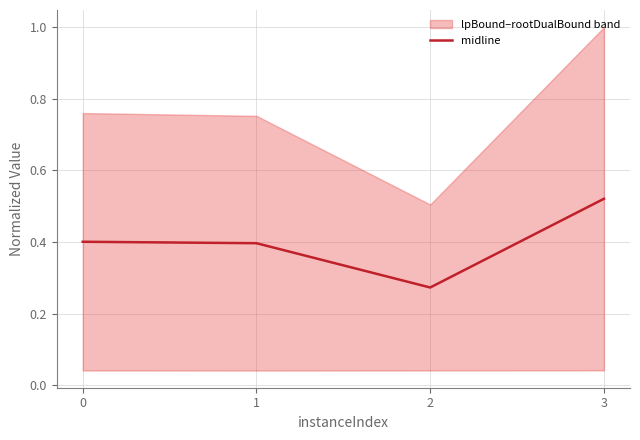

What is the value of the 2nd point from the left?

0.4